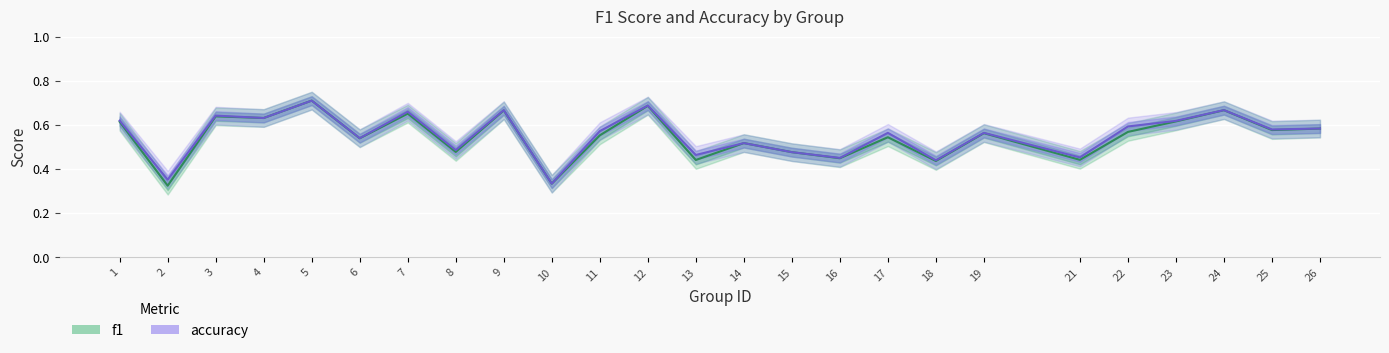

Rank the series at 14 from highest to lowest value.

f1, accuracy